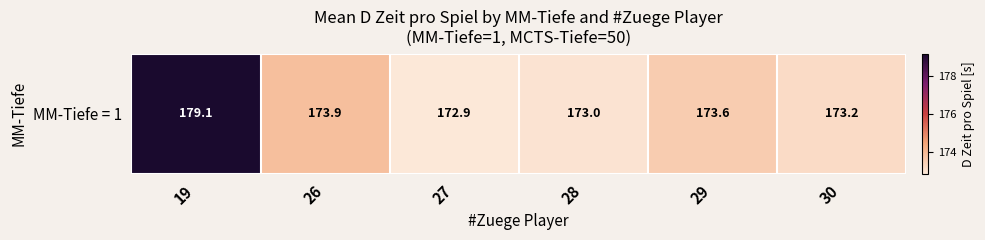

What is the difference between the values at 30 and 19?

6.0